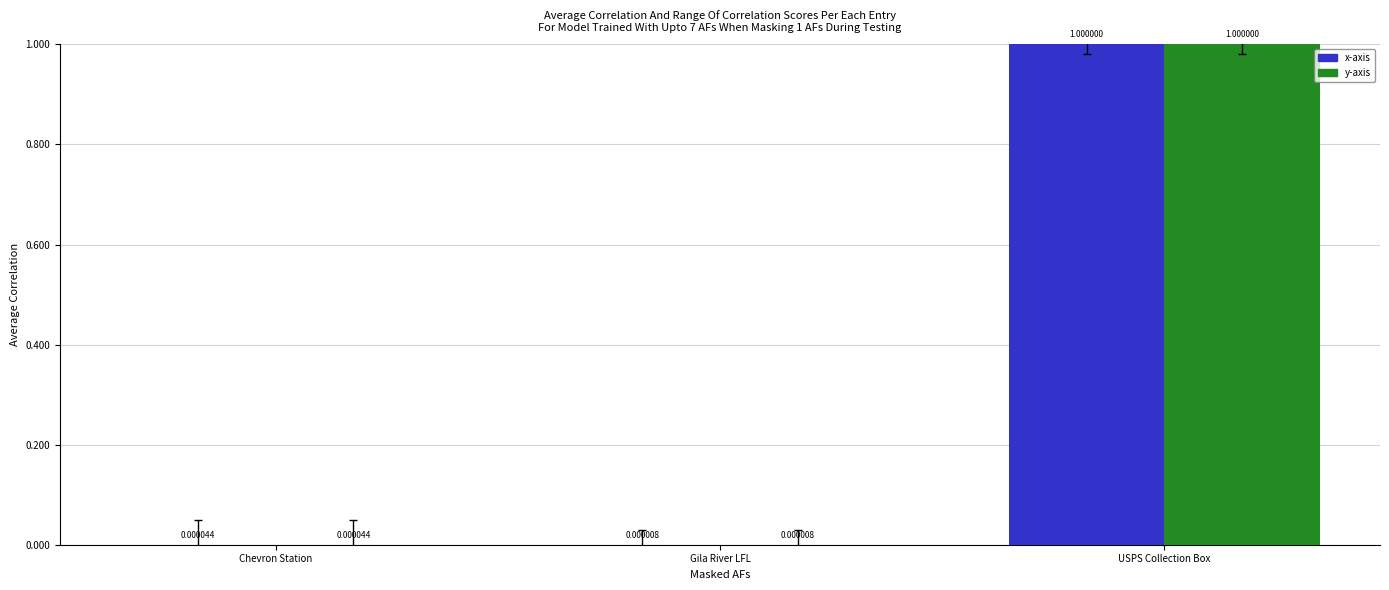

Does the chart contain stacked bars?

No